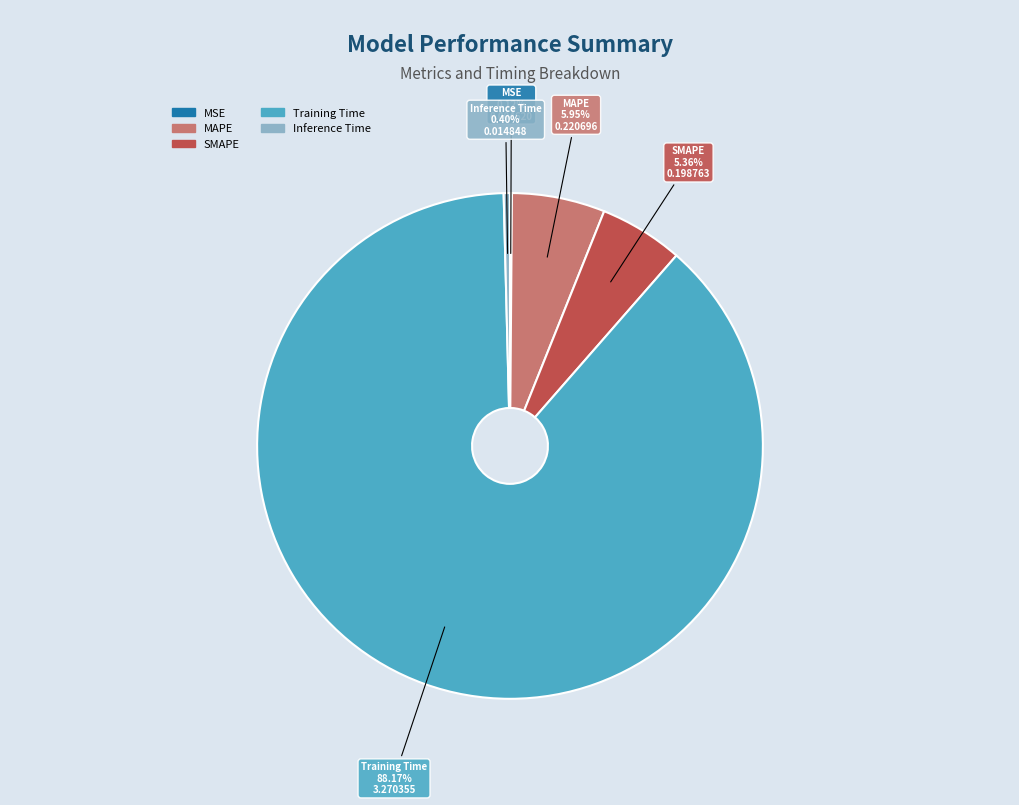

What is the ratio of the value at MAPE to the value at Training Time?

0.1